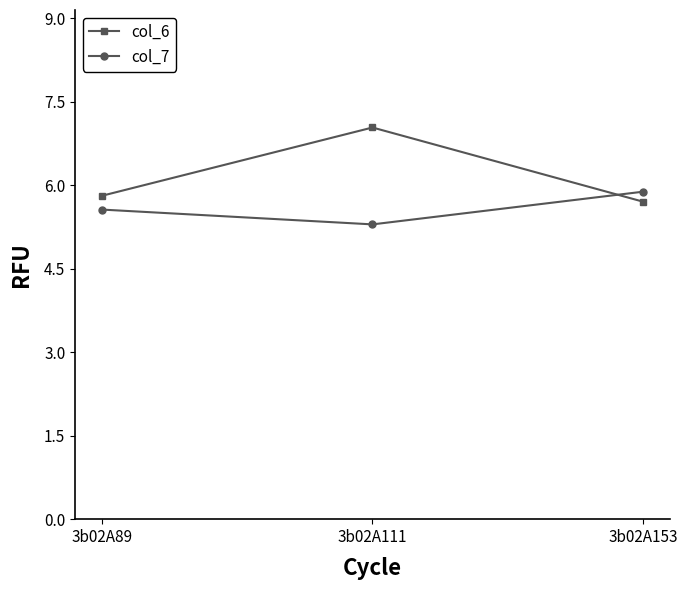

Which series has the largest total across all categories?

col_6